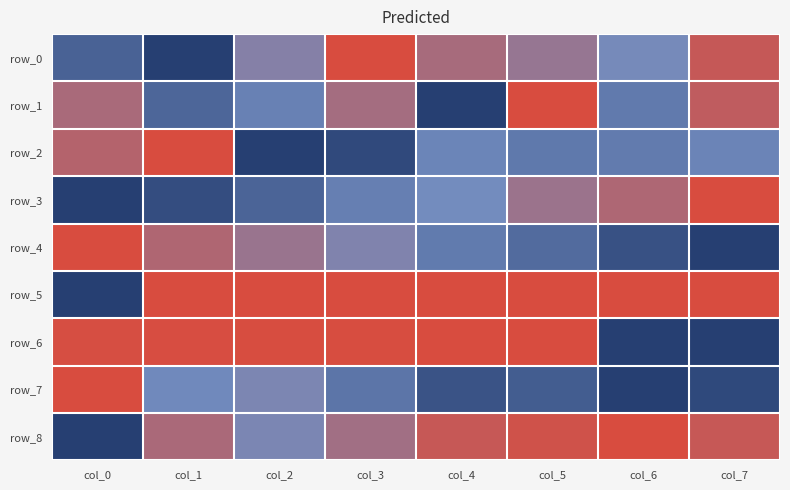

List the series in order of their peak value, highest first.

row_0, row_1, row_2, row_3, row_4, row_5, row_6, row_7, row_8